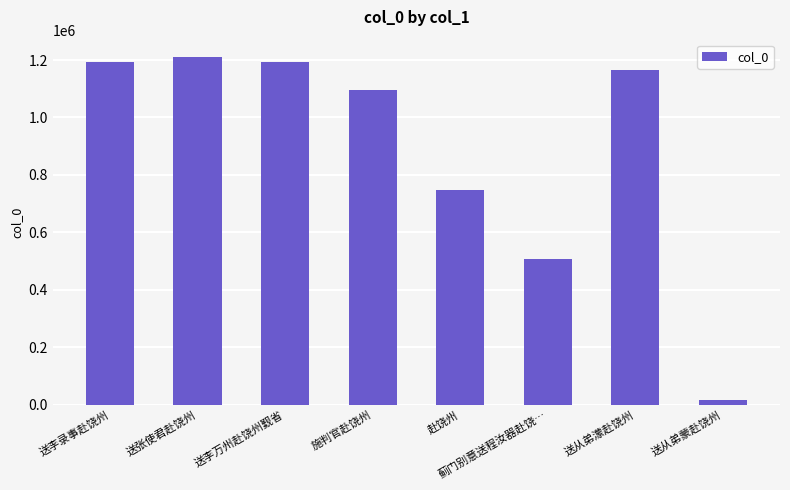

What is the maximum value shown in the chart?

1210505